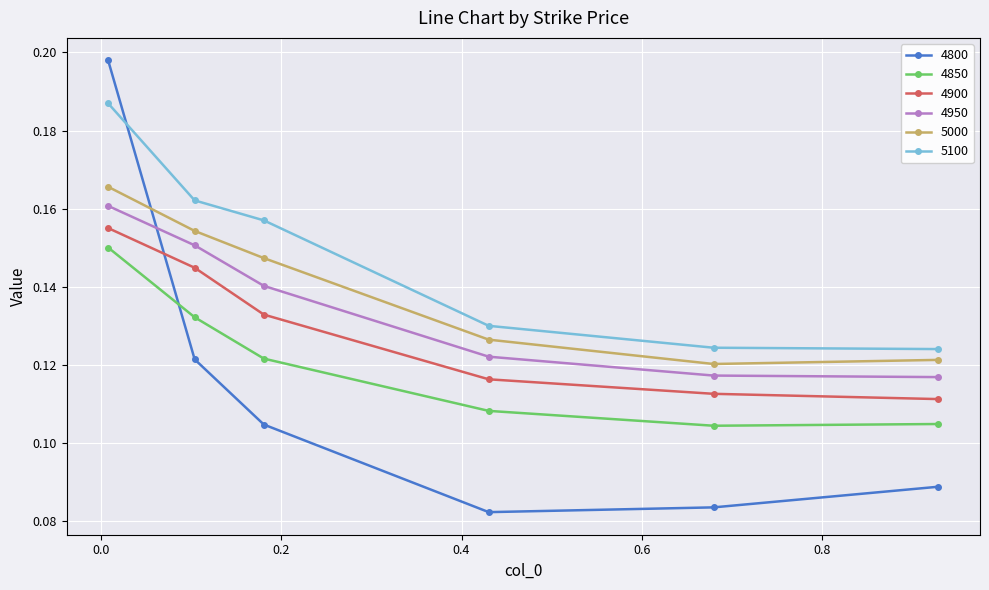

How many 4950 values are between 0 and 1?

6